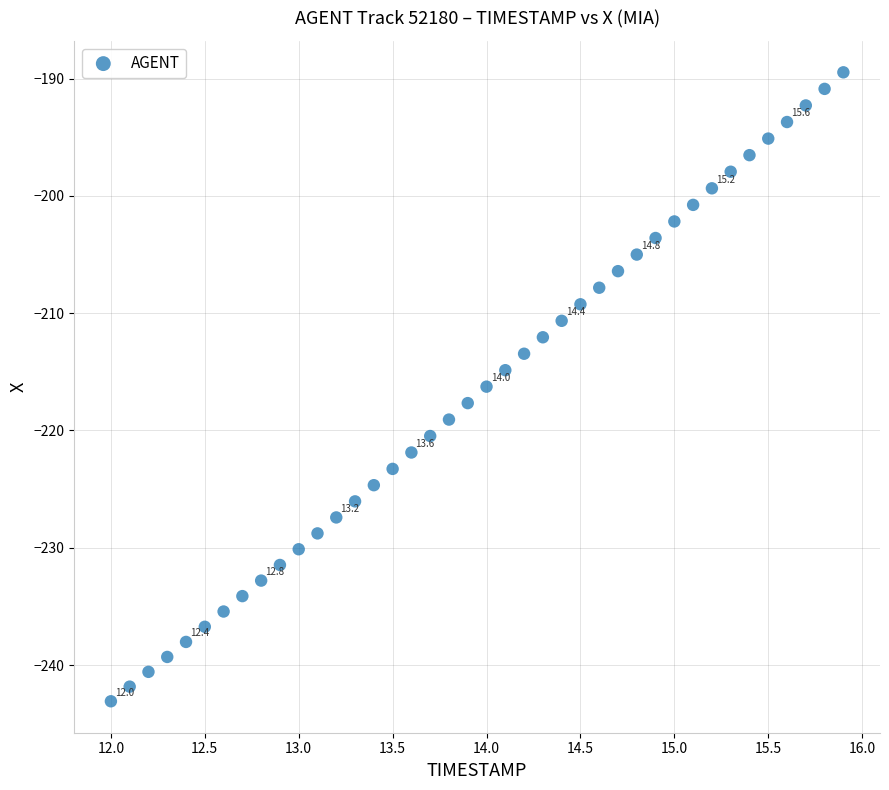

What is the range of X values (max minus min)?

3.9